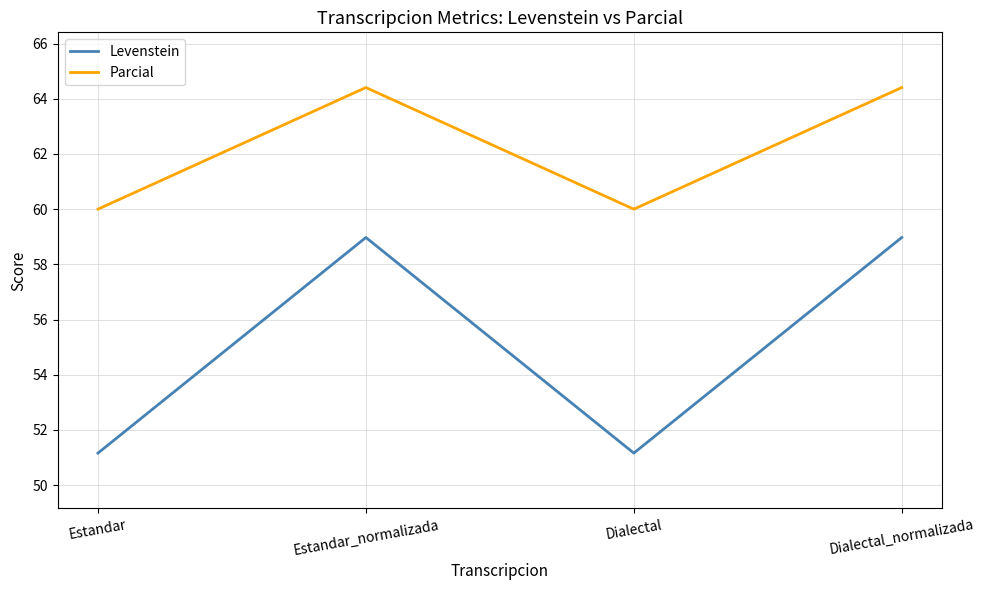

What are all the series names shown in the legend?

Levenstein, Parcial